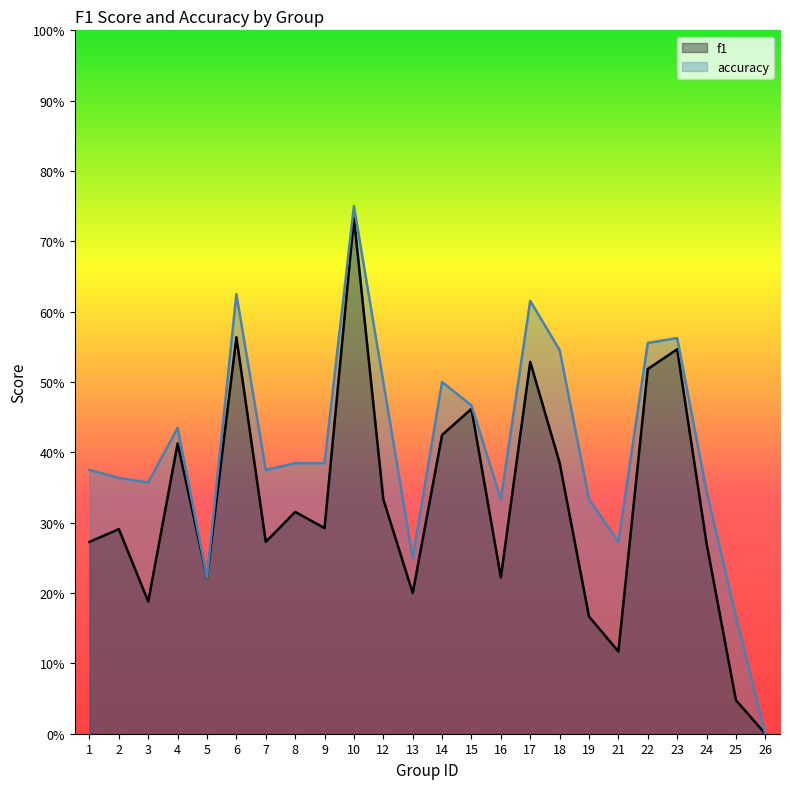

What is the total value across all series at 18?

0.9